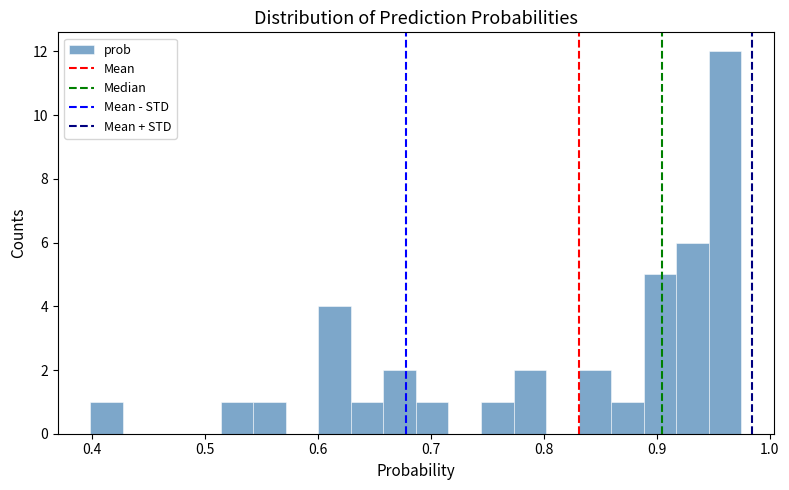

Read against the x-axis, roughly where is the centre of the tallest bar?

0.96